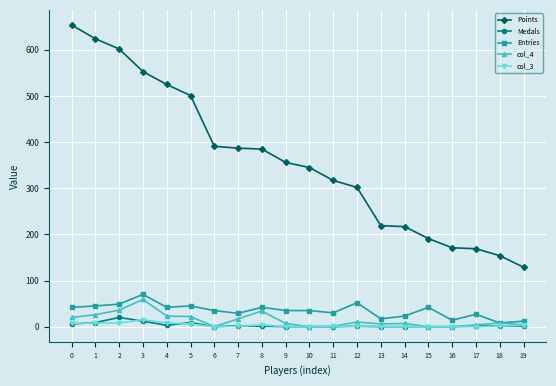

Which series changed the most between 2 and 10?

Points